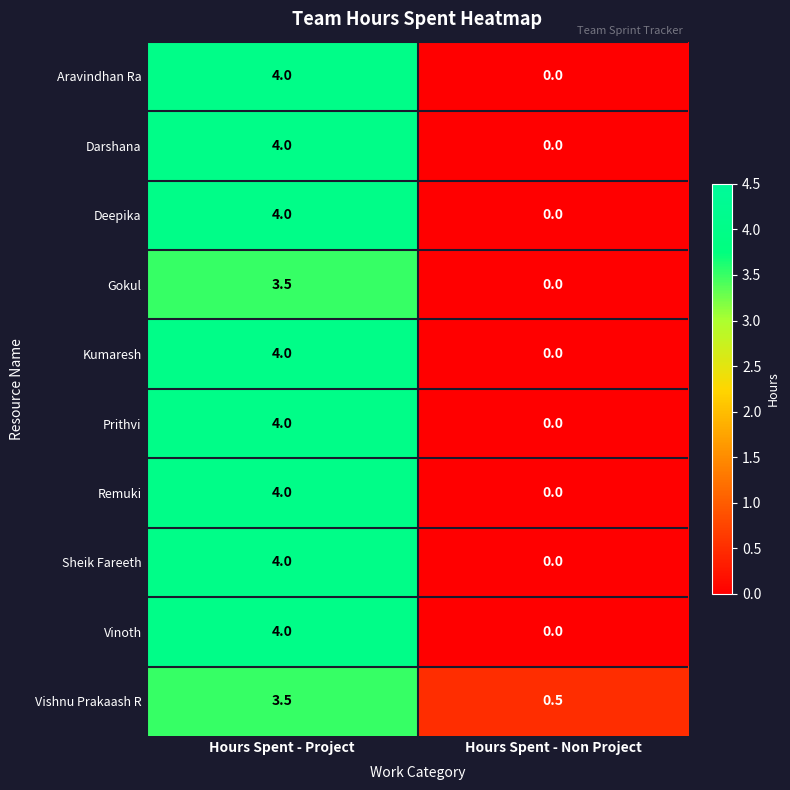

How many series are shown in this chart?

10